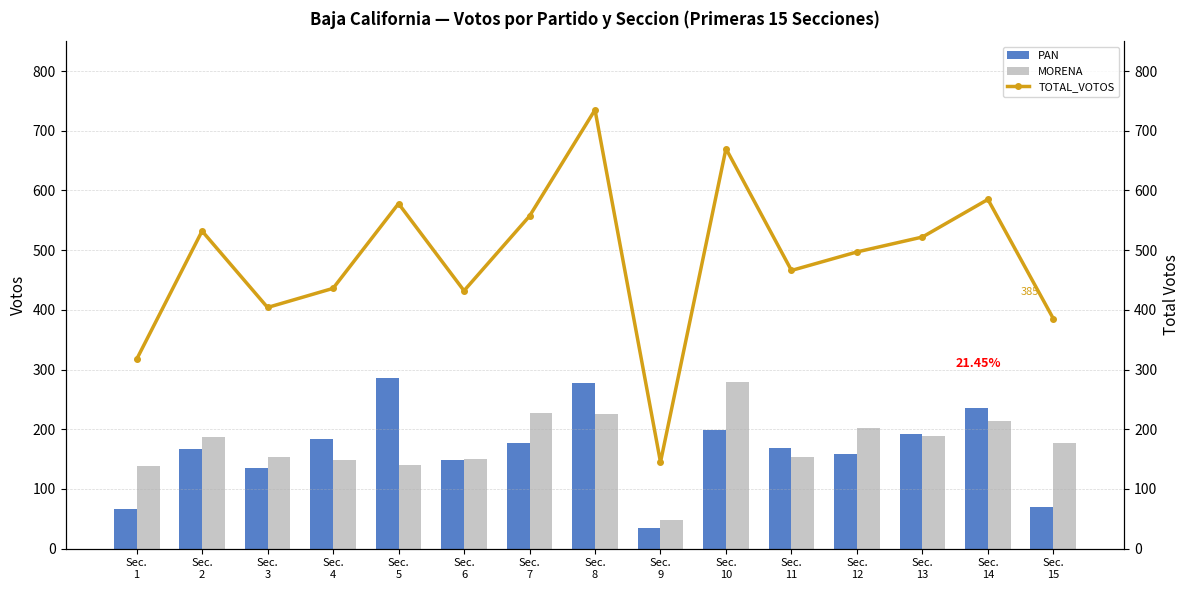

At which category is the sum across all series the highest?

Sec.
8